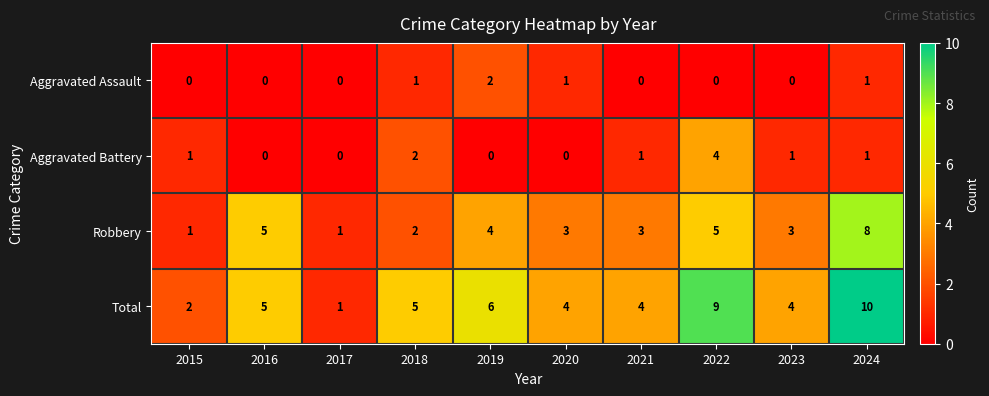

What is the spread (max minus min) of values at 2017?

1